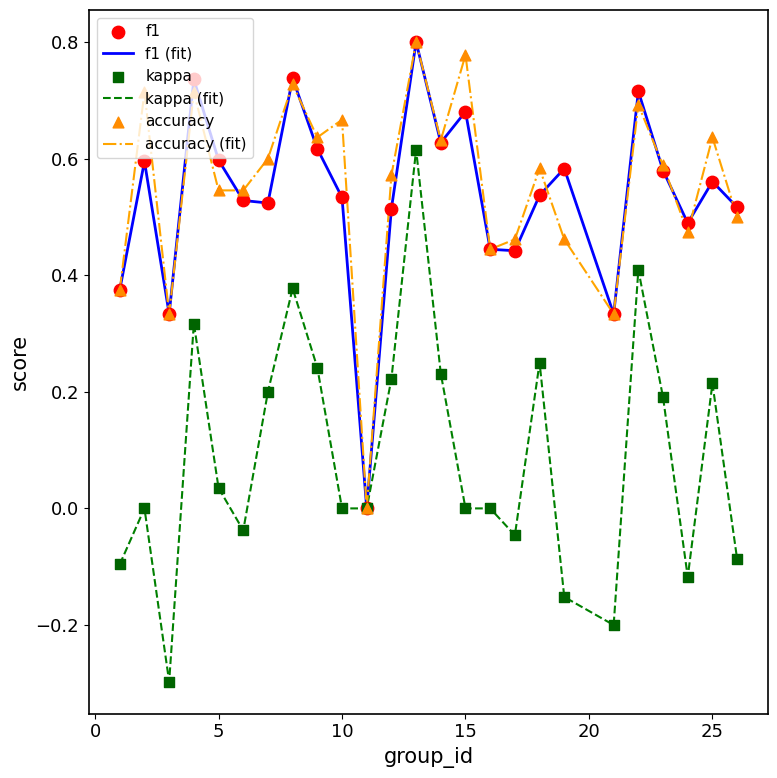

What is the smallest value displayed?

-0.3